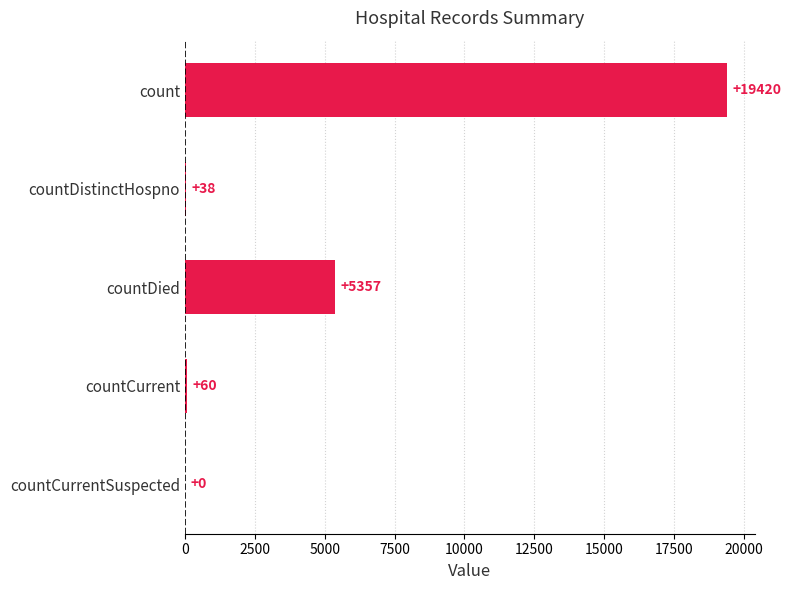

What is the sum of the values at countDistinctHospno and countCurrent?

98